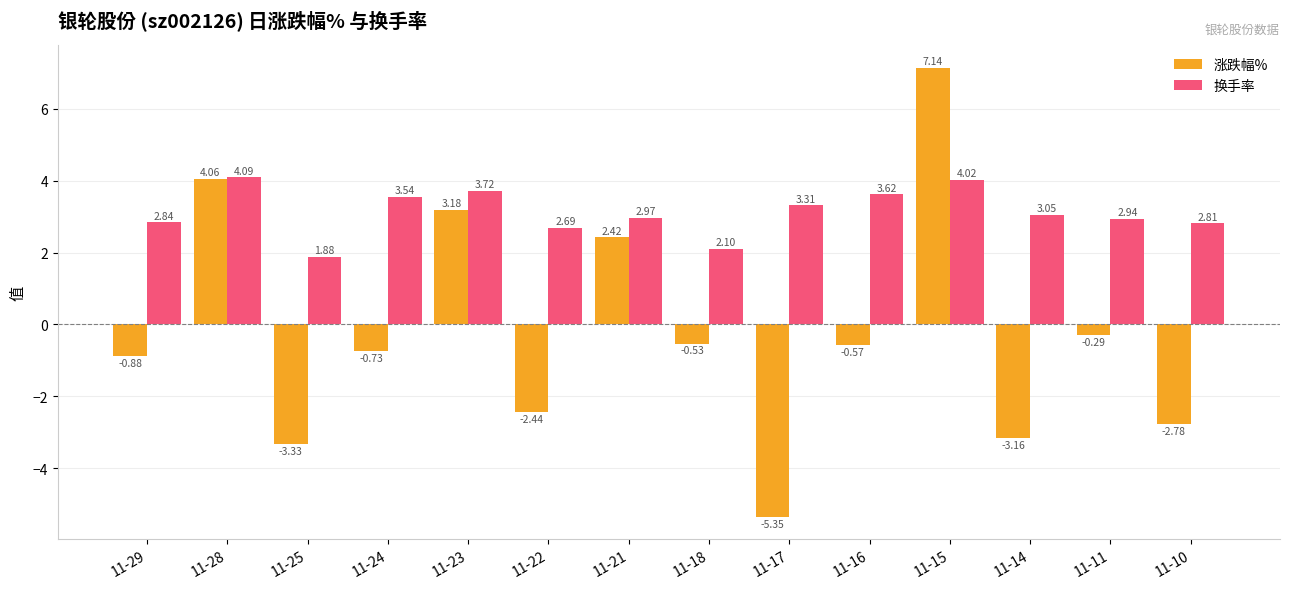

Rank the series by their maximum value, from highest to lowest.

涨跌幅%, 换手率